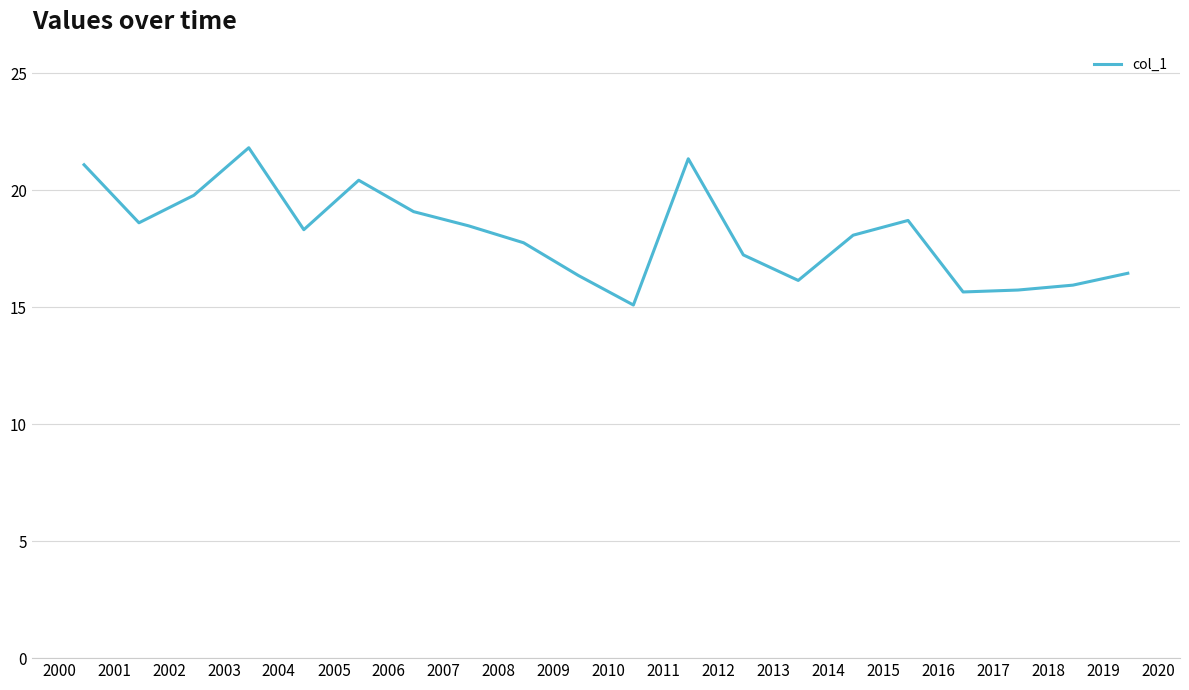

True or false: the data has more than 2 interior local peaks.

True